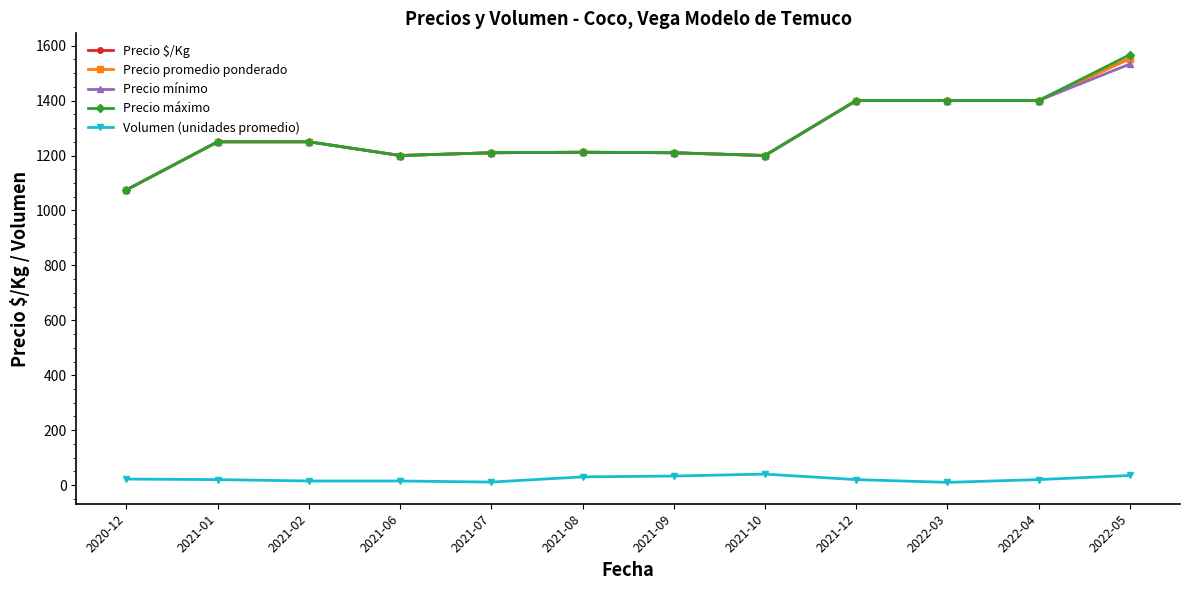

Reading left to right, extract all data points from this chart.

Precio $/Kg: 2020-12=1075	2021-01=1250	2021-02=1250	2021-06=1200	2021-07=1210	2021-08=1212	2021-09=1210	2021-10=1200	2021-12=1400	2022-03=1400	2022-04=1400	2022-05=1553
Precio promedio ponderado: 2020-12=1075	2021-01=1250	2021-02=1250	2021-06=1200	2021-07=1210	2021-08=1212	2021-09=1210	2021-10=1200	2021-12=1400	2022-03=1400	2022-04=1400	2022-05=1553
Precio mínimo: 2020-12=1075	2021-01=1250	2021-02=1250	2021-06=1200	2021-07=1210	2021-08=1212	2021-09=1210	2021-10=1200	2021-12=1400	2022-03=1400	2022-04=1400	2022-05=1533
Precio máximo: 2020-12=1075	2021-01=1250	2021-02=1250	2021-06=1200	2021-07=1210	2021-08=1212	2021-09=1210	2021-10=1200	2021-12=1400	2022-03=1400	2022-04=1400	2022-05=1567
Volumen (unidades promedio): 2020-12=22	2021-01=20	2021-02=15	2021-06=15	2021-07=11	2021-08=30	2021-09=33	2021-10=40	2021-12=20	2022-03=10	2022-04=20	2022-05=35